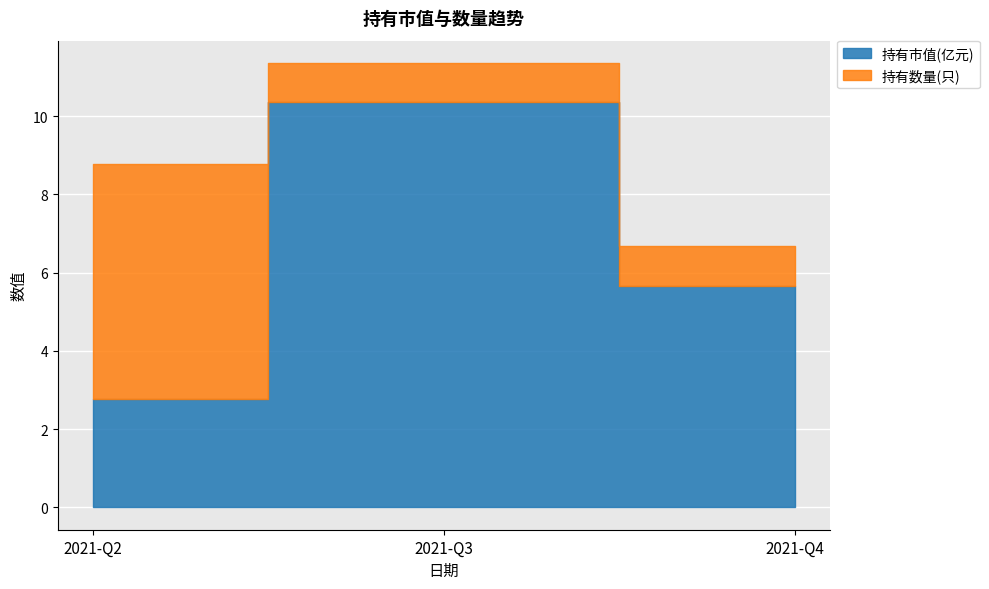

Read the 持有数量(只) value at 2021-Q3.

1.0